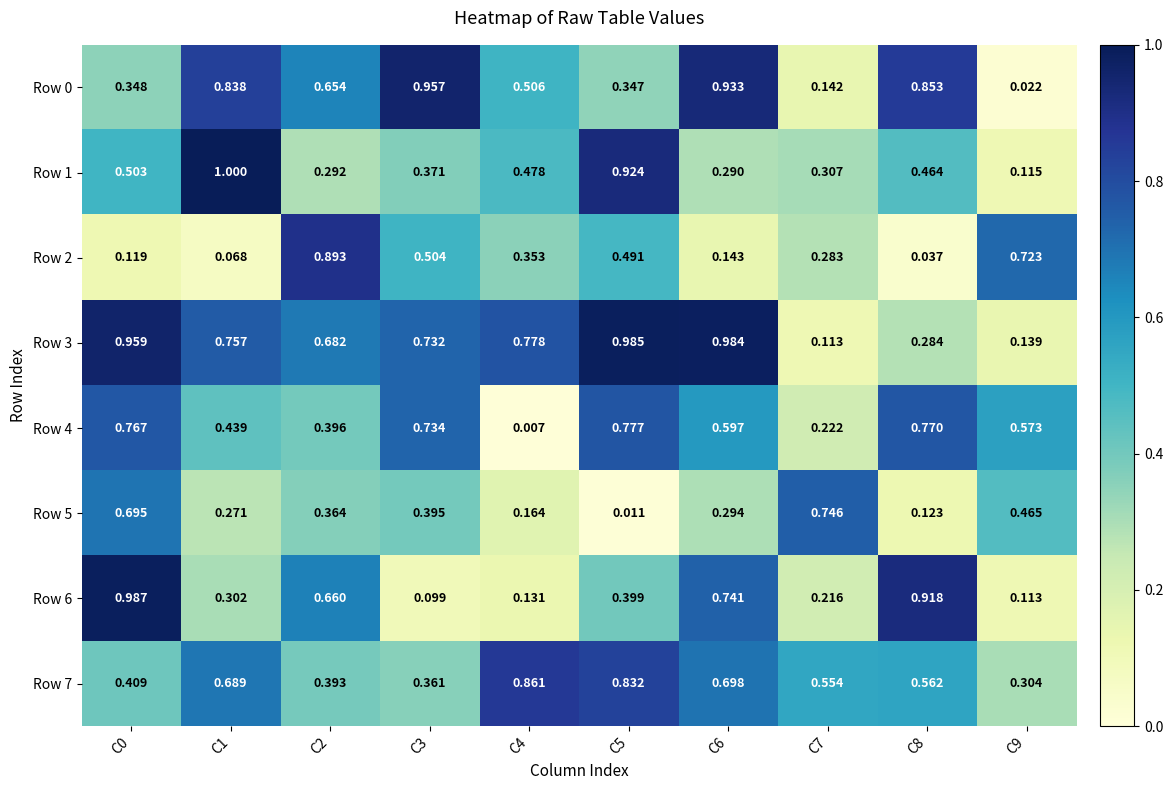

Is the value of Row 5 at C3 greater than the value of Row 1 at C7?

Yes